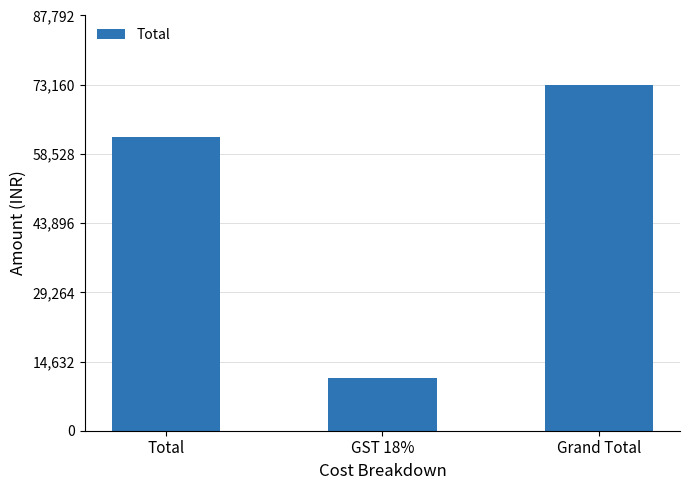

Rank the categories by value from highest to lowest.

Grand Total, Total, GST 18%